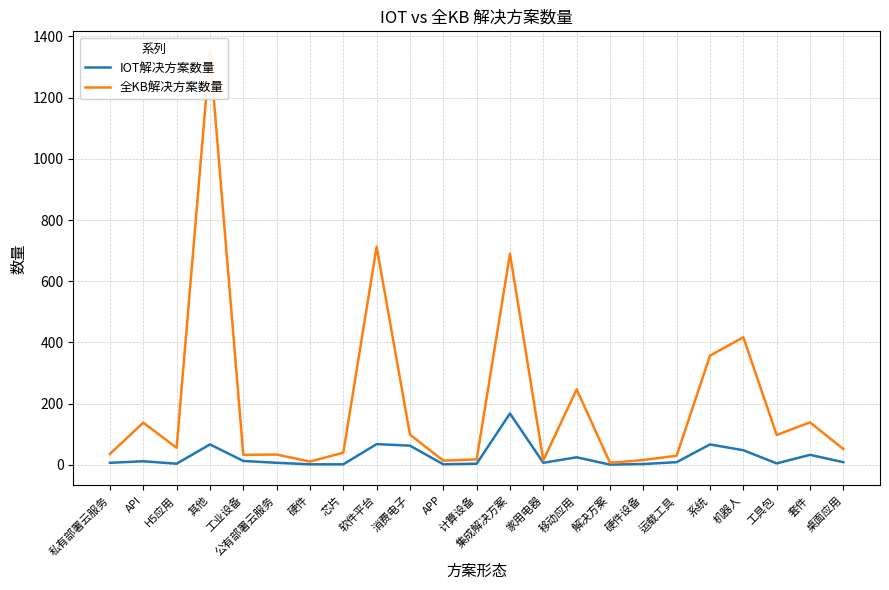

Which category has the lowest value in the IOT解决方案数量 series?

解决方案